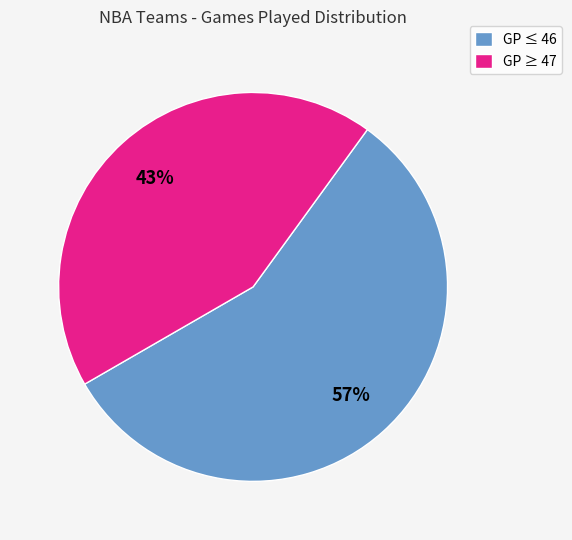

Approximately how many times larger is the value at GP ≥ 47 compared to GP ≤ 46?

0.8